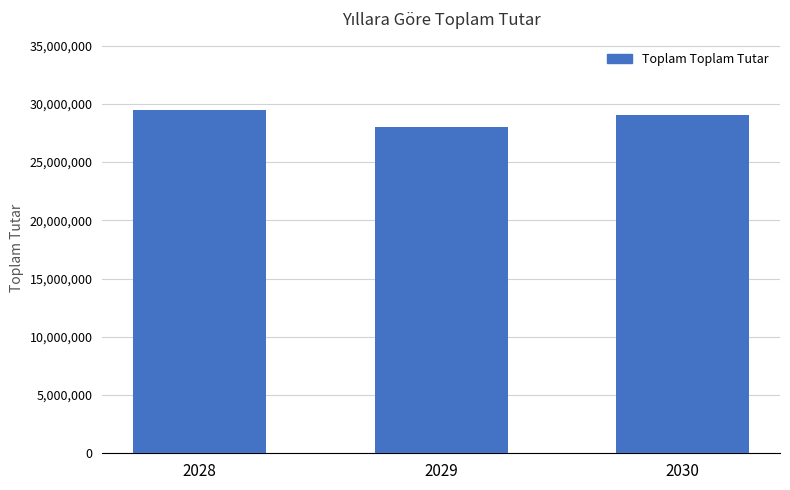

Which category has the lowest value across all series?

2029